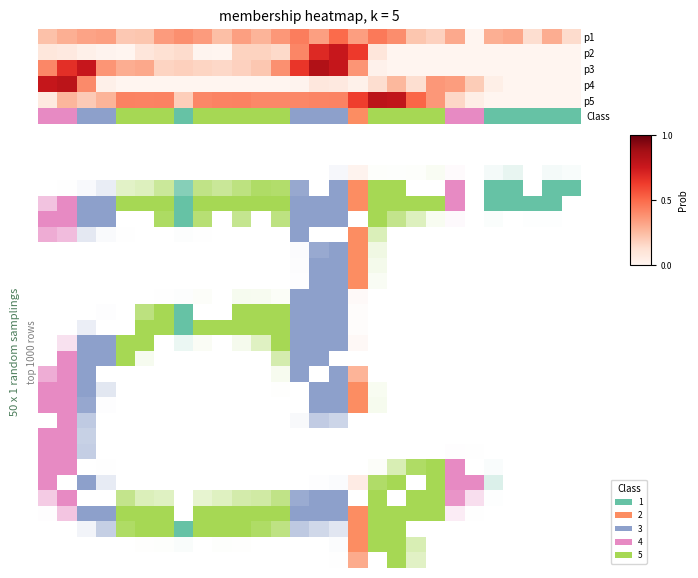

Reading left to right, extract all data points from this chart.

row_0: 0.2	0.3	0.3	0.3	0.2	0.2	0.3	0.4	0.3	0.2	0.3	0.3	0.4	0.4	0.3	0.5	0.3	0.5	0.4	0.2	0.2	0.3	0.0	0.3	0.3	0.1	0.3	0.1
row_1: 0.1	0.1	0.0	0.0	0.0	0.1	0.1	0.1	0.0	0.0	0.2	0.2	0.1	0.4	0.7	0.8	0.6	0.1	0.0	0.0	0.0	0.0	0.0	0.0	0.0	0.0	0.0	0.0
row_2: 0.4	0.7	0.8	0.4	0.3	0.3	0.2	0.2	0.2	0.2	0.2	0.2	0.4	0.6	0.8	0.8	0.4	0.0	0.0	0.0	0.0	0.0	0.0	0.0	0.0	0.0	0.0	0.0
row_3: 0.8	0.8	0.4	0.0	0.0	0.0	0.0	0.0	0.0	0.0	0.0	0.0	0.0	0.0	0.1	0.1	0.0	0.1	0.3	0.1	0.4	0.3	0.2	0.0	0.0	0.0	0.0	0.0
row_4: 0.1	0.3	0.2	0.3	0.4	0.4	0.4	0.2	0.4	0.4	0.4	0.4	0.4	0.4	0.4	0.4	0.6	0.8	0.8	0.5	0.4	0.2	0.0	0.0	0.0	0.0	0.0	0.0